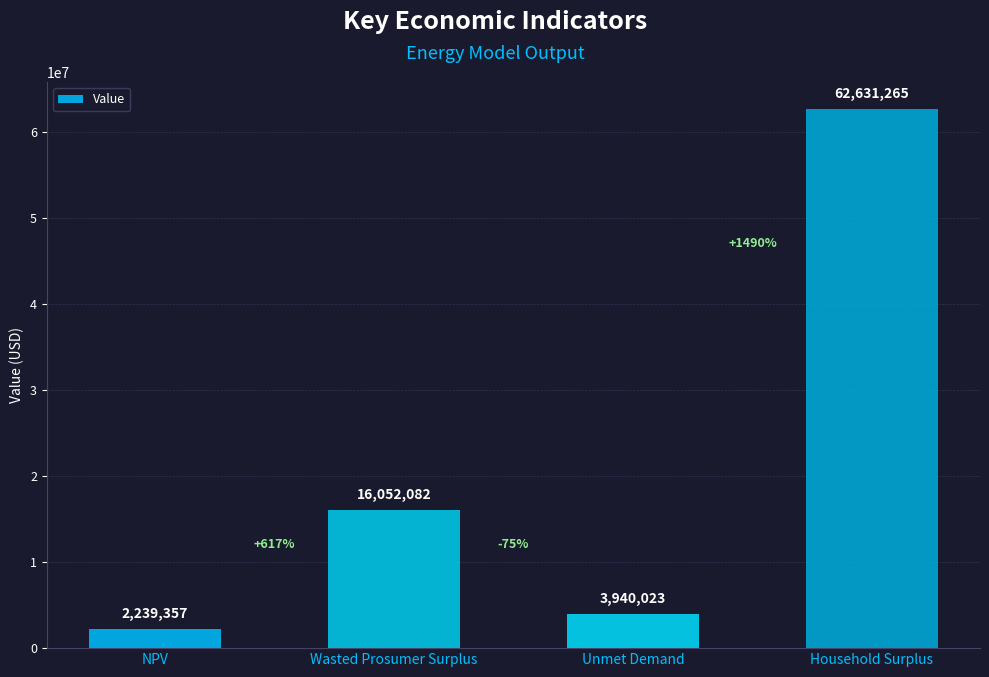

How many values exceed 16052082?

2